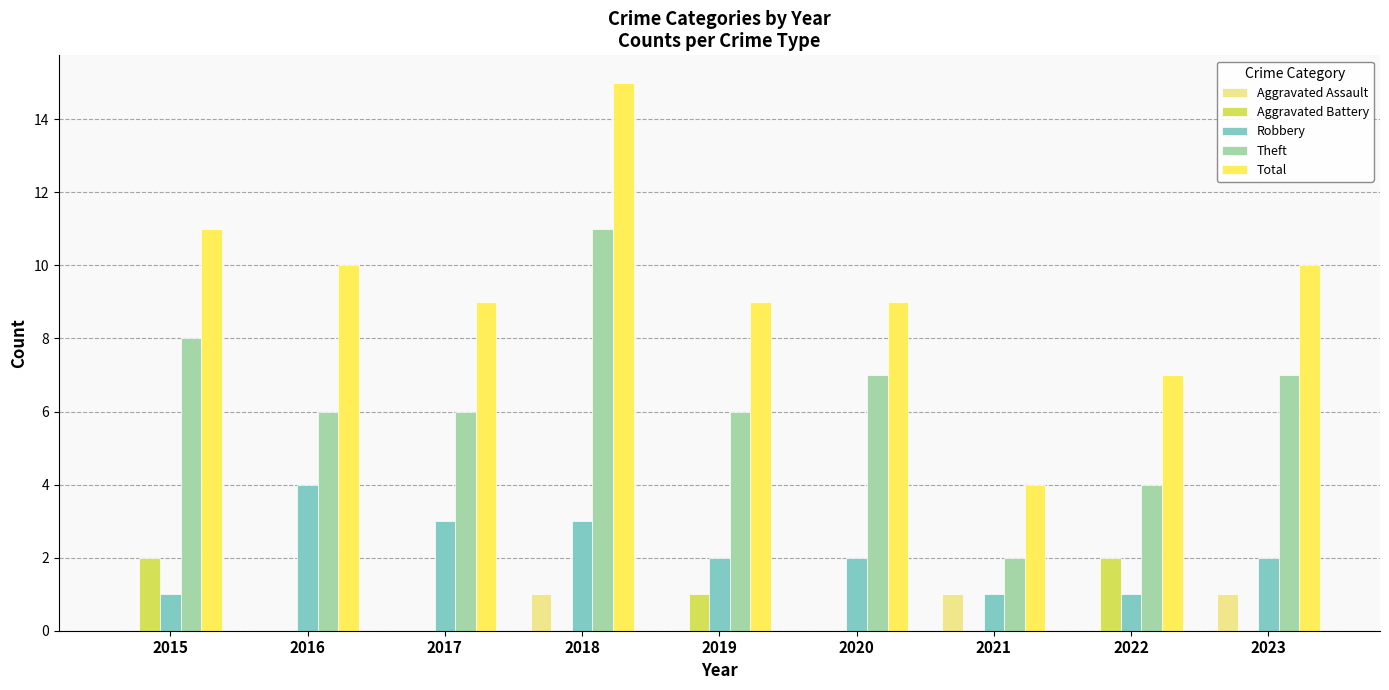

Which series has the largest total across all categories?

Total